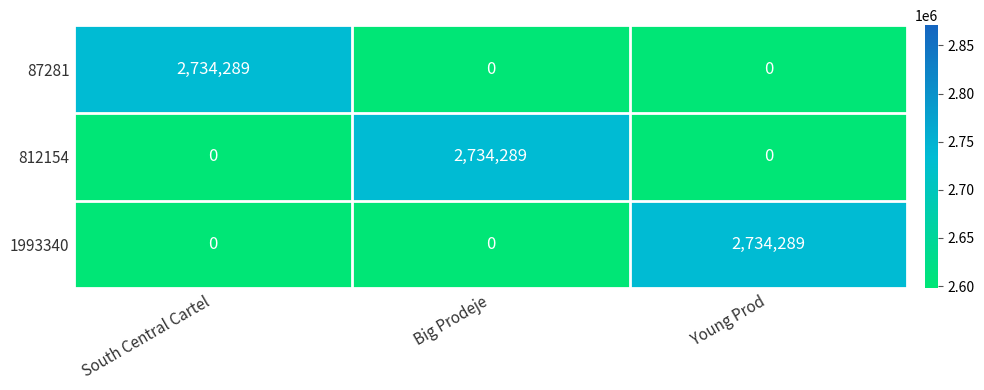

Reading right to left, what are all the values shown in this chart?

87281: 0	0	2734289
812154: 0	2734289	0
1993340: 2734289	0	0